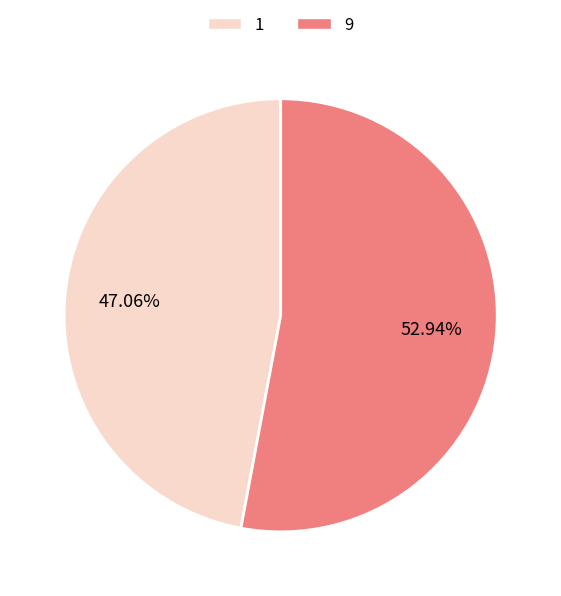

How many segments does this pie chart have?

2